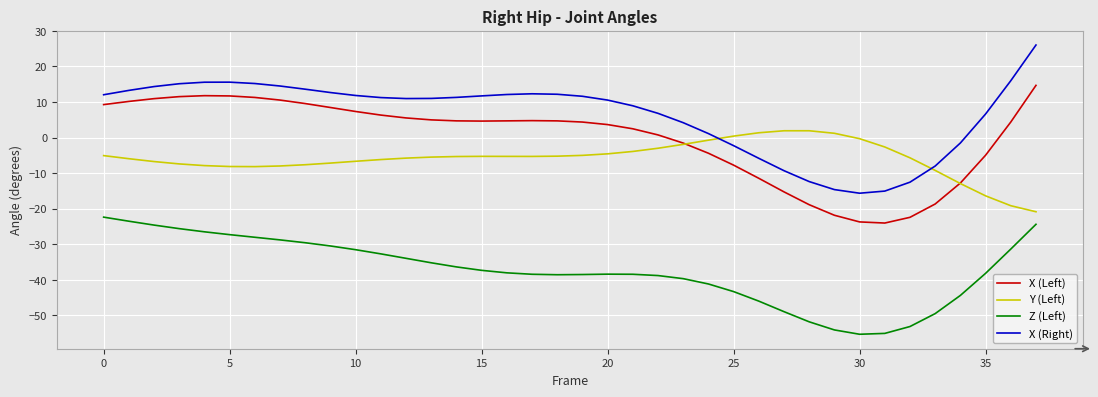

How many times do X (Left) and Y (Left) cross each other?

2